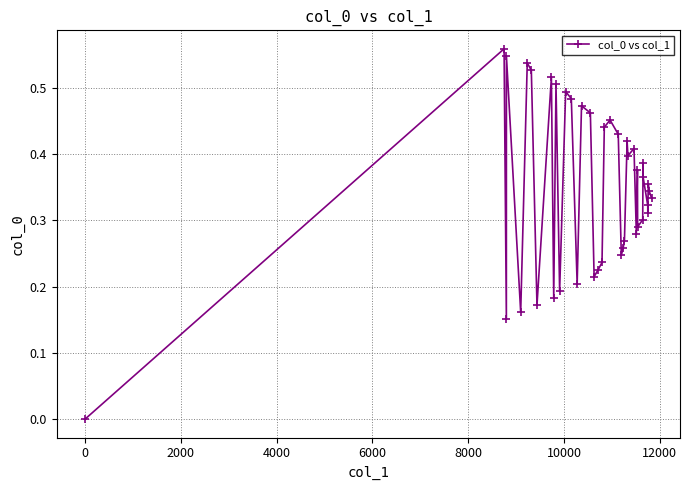

True or false: the data has more than 0 interior local peaks.

True